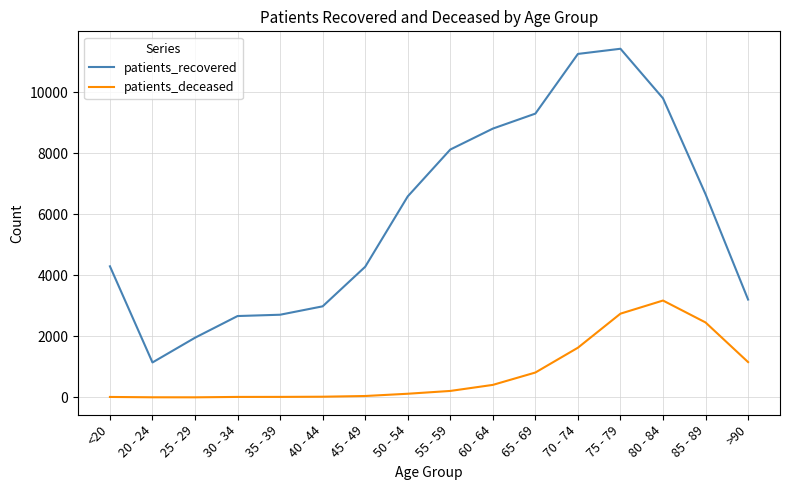

Which series has the largest range (max minus min)?

patients_recovered